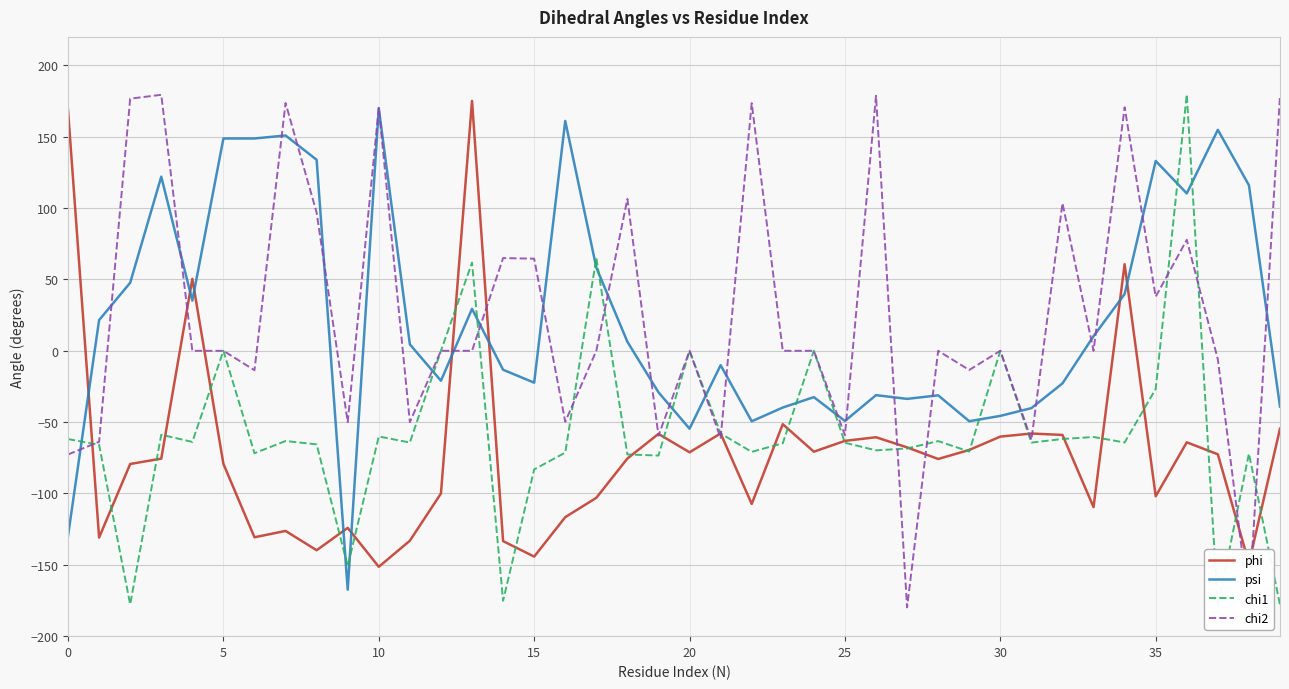

How many positive values does the chi1 series have?

3